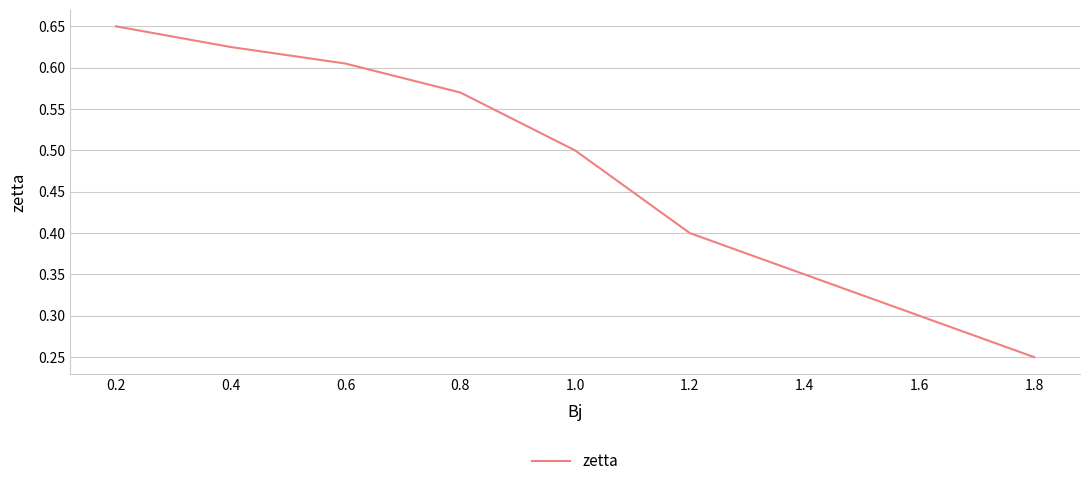

How many series are shown in this chart?

1